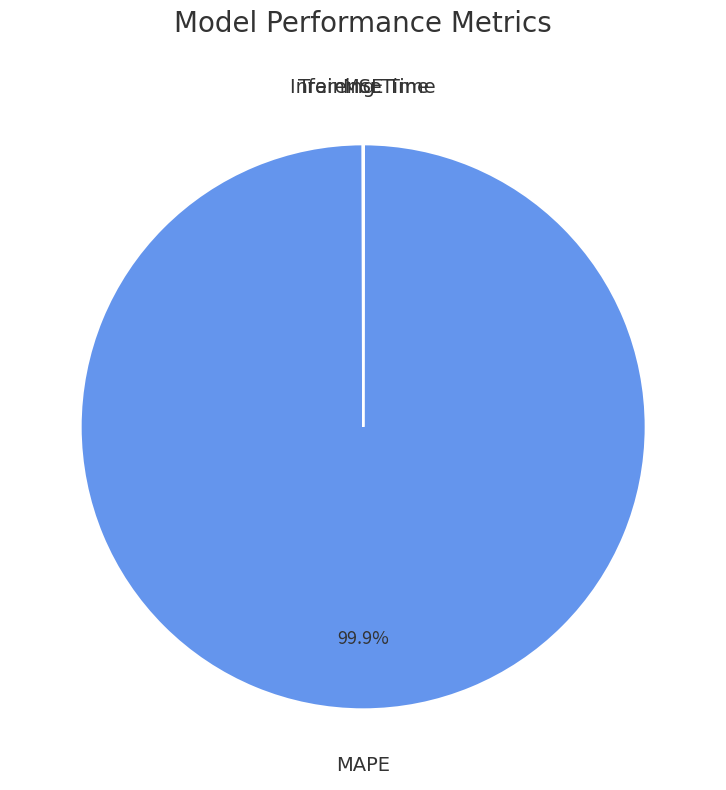

Is there any slice that represents more than half of the pie?

Yes